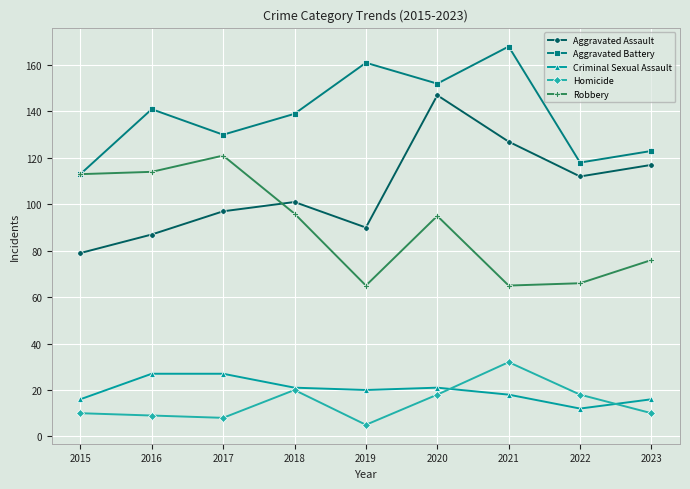

How many lines are shown in the chart?

5